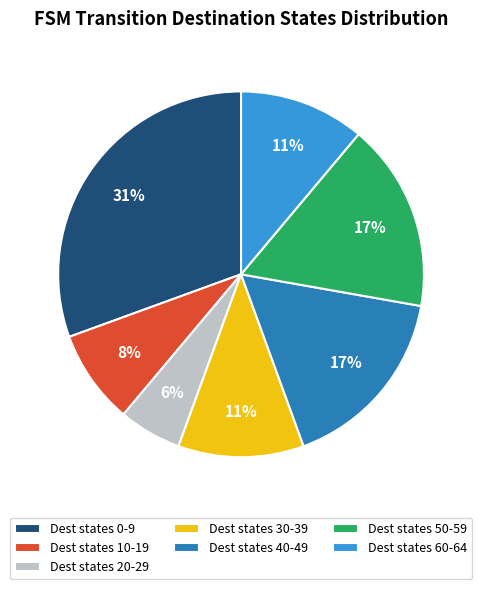

Count the number of slices in the pie.

7